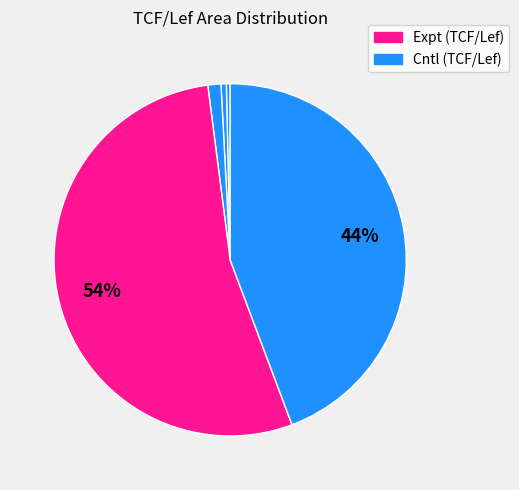

Count the number of slices in the pie.

5